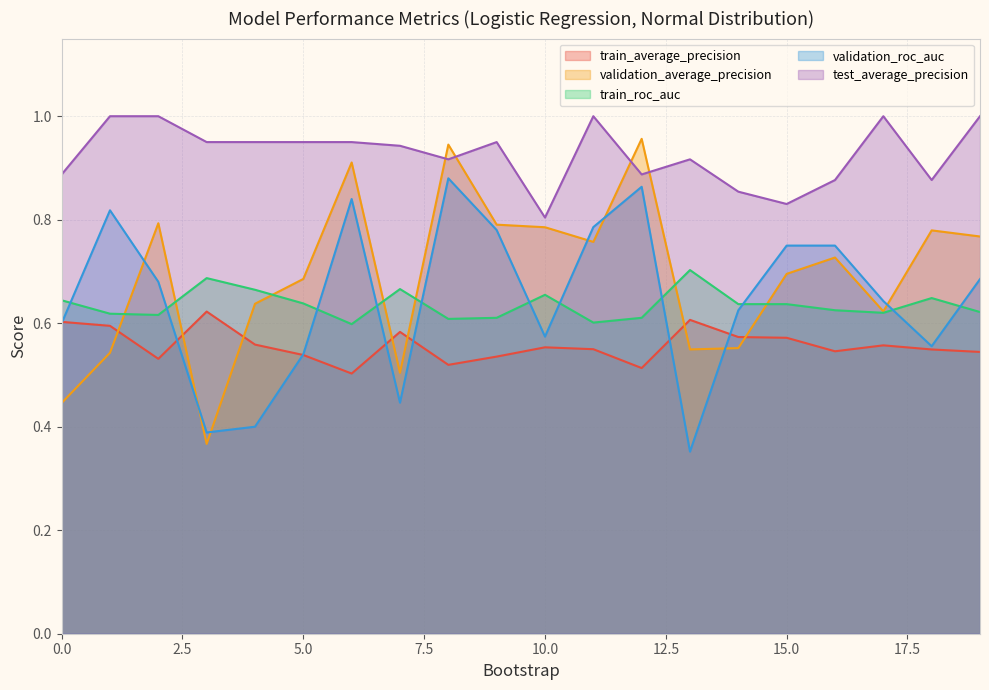

Which has a higher value, 14 or 17?

14